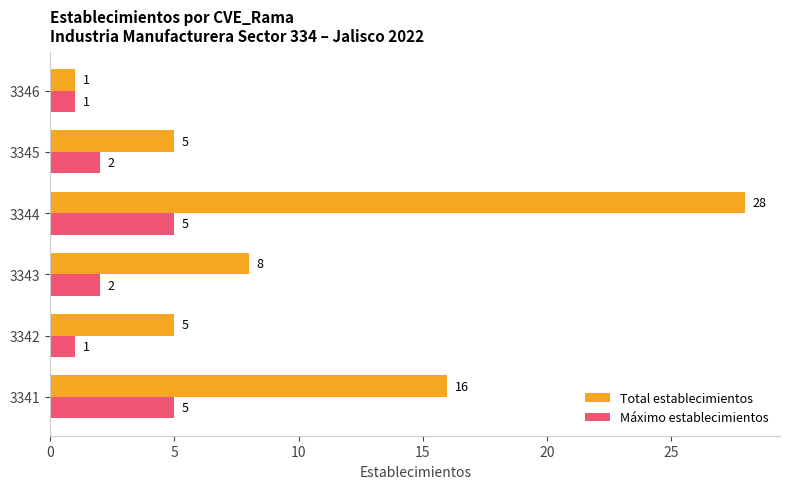

What is the highest value of the Total establecimientos series?

28